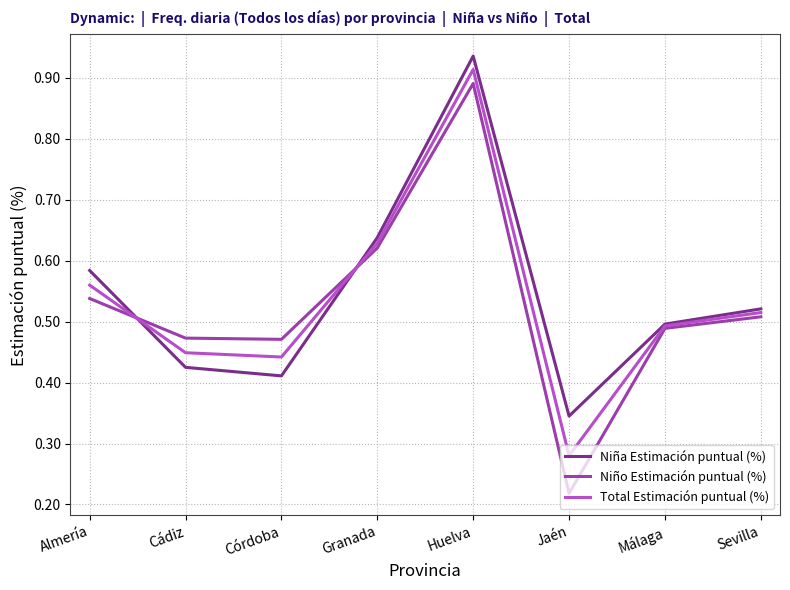

What position from the right is Huelva?

4